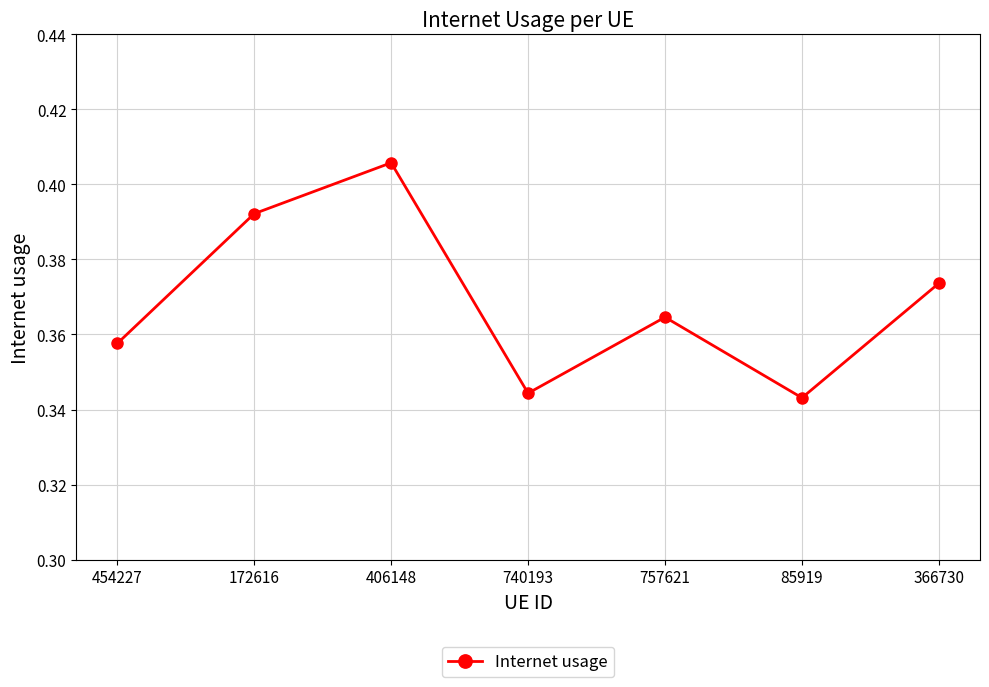

What position from the right is 172616?

6